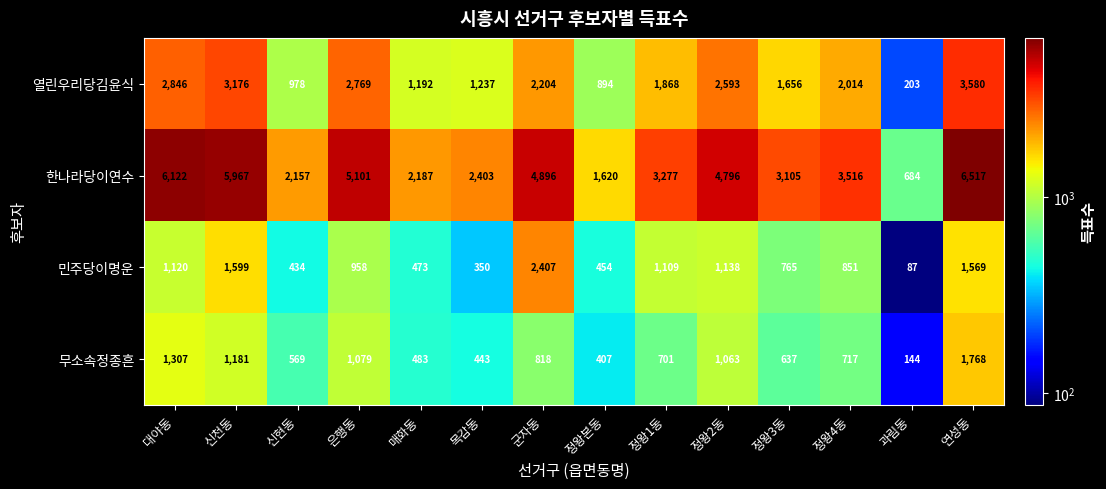

What is the difference between the maximum and minimum values in the 무소속정종흔 series?

1624